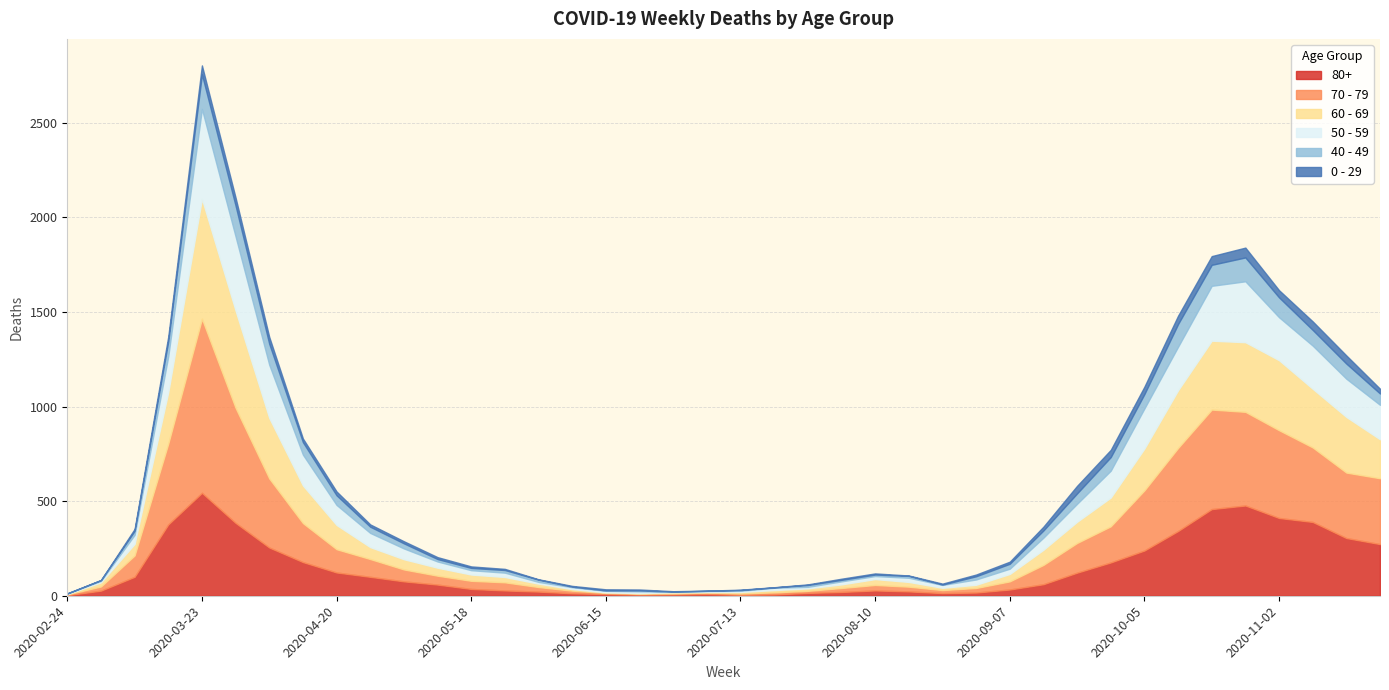

What is the value of the 70 - 79 point at the 22nd from the left?

11